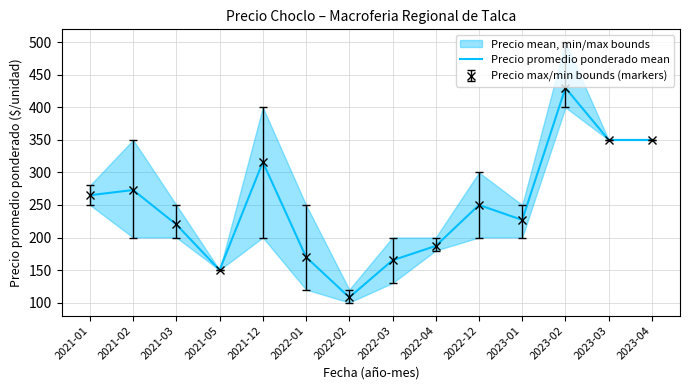

List the labels in order of value, smallest first.

2022-02, 2021-05, 2022-03, 2022-01, 2022-04, 2021-03, 2023-01, 2022-12, 2021-01, 2021-02, 2021-12, 2023-03, 2023-04, 2023-02